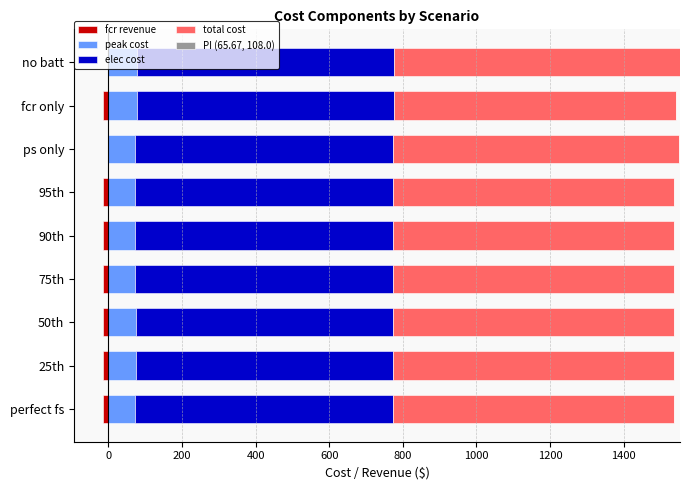

How many bars are there in total?

45